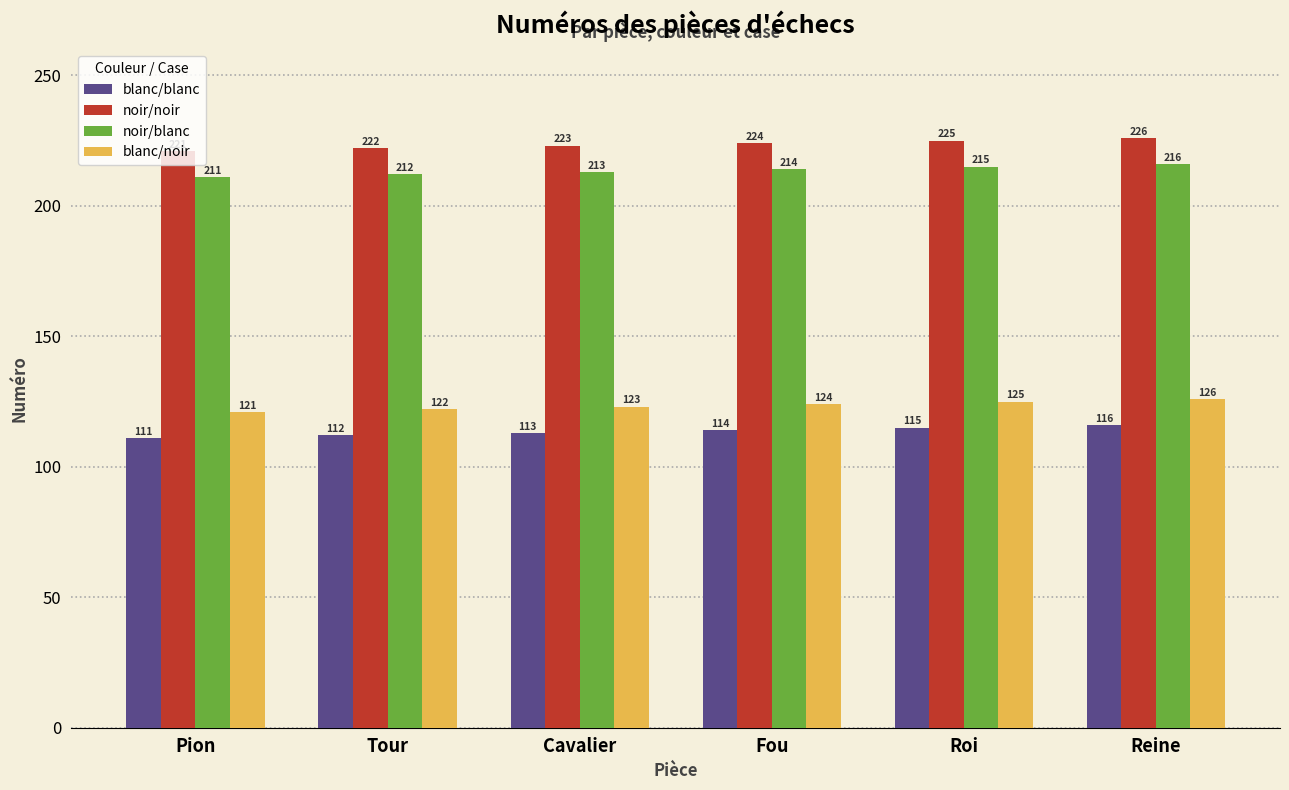

What is the spread (max minus min) of values at Tour?

110